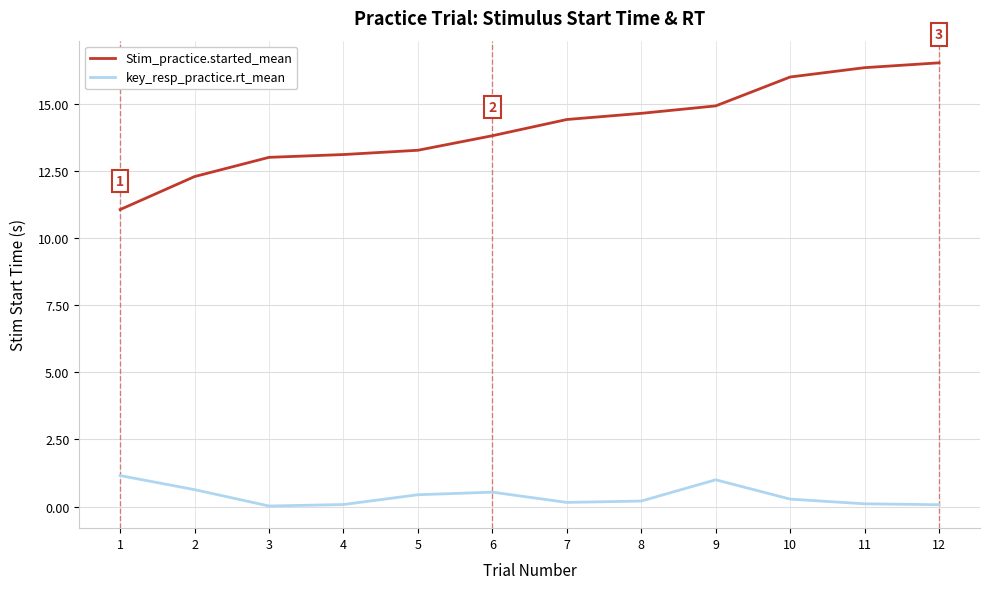

True or false: Stim_practice.started_mean and key_resp_practice.rt_mean intersect in this chart.

False